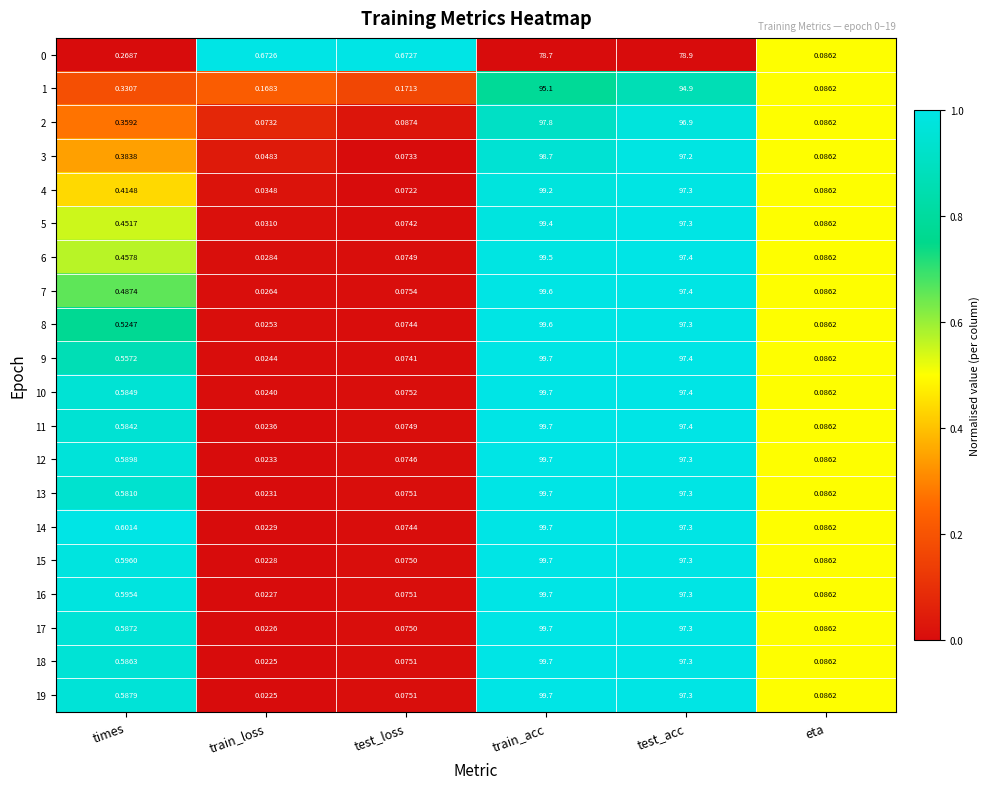

At which category is the sum across all series the highest?

train_acc